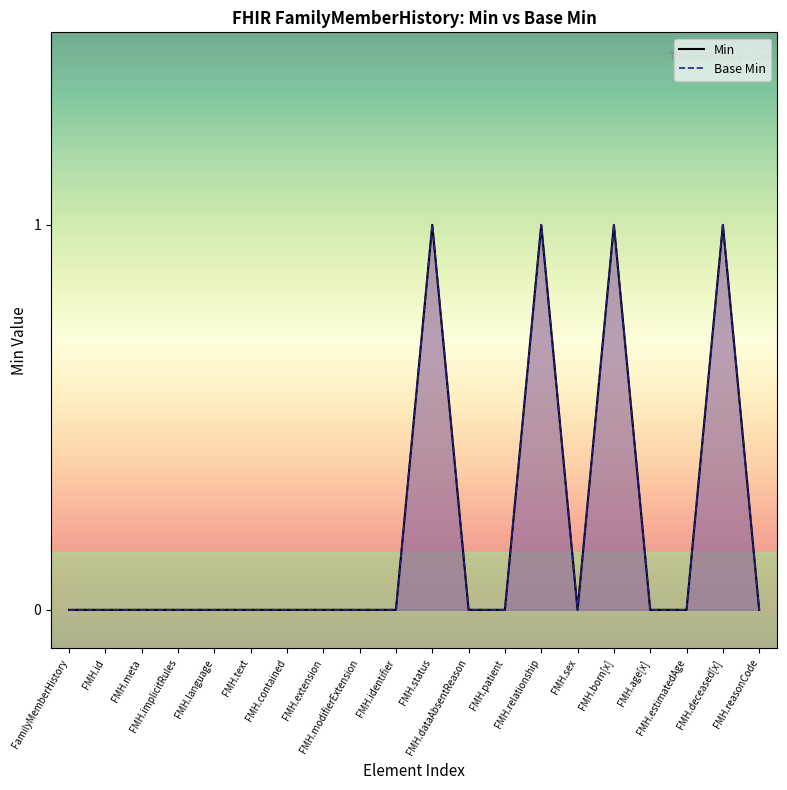

What is the total value across all series at FMH.deceased[x]?

2